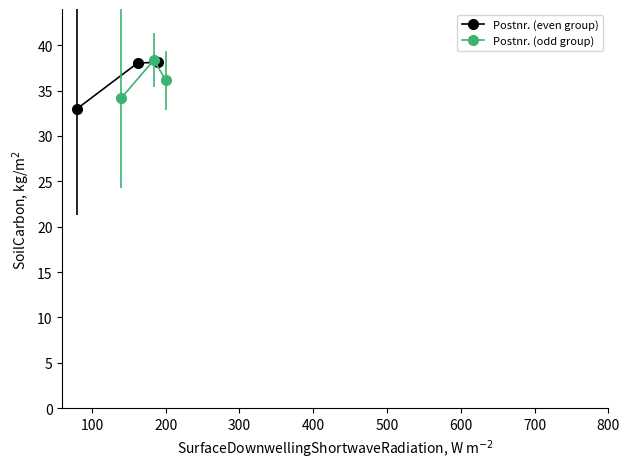

What is the value of the Postnr. (even group) point at the 2nd from the left?

38.0